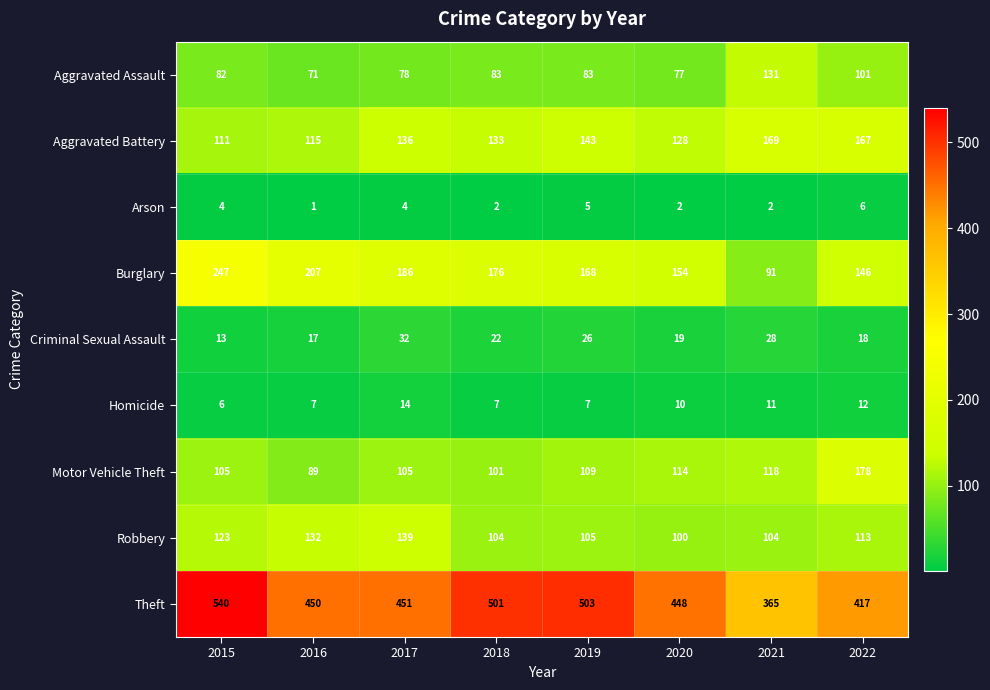

What is the difference between the maximum and minimum values in the Criminal Sexual Assault series?

19